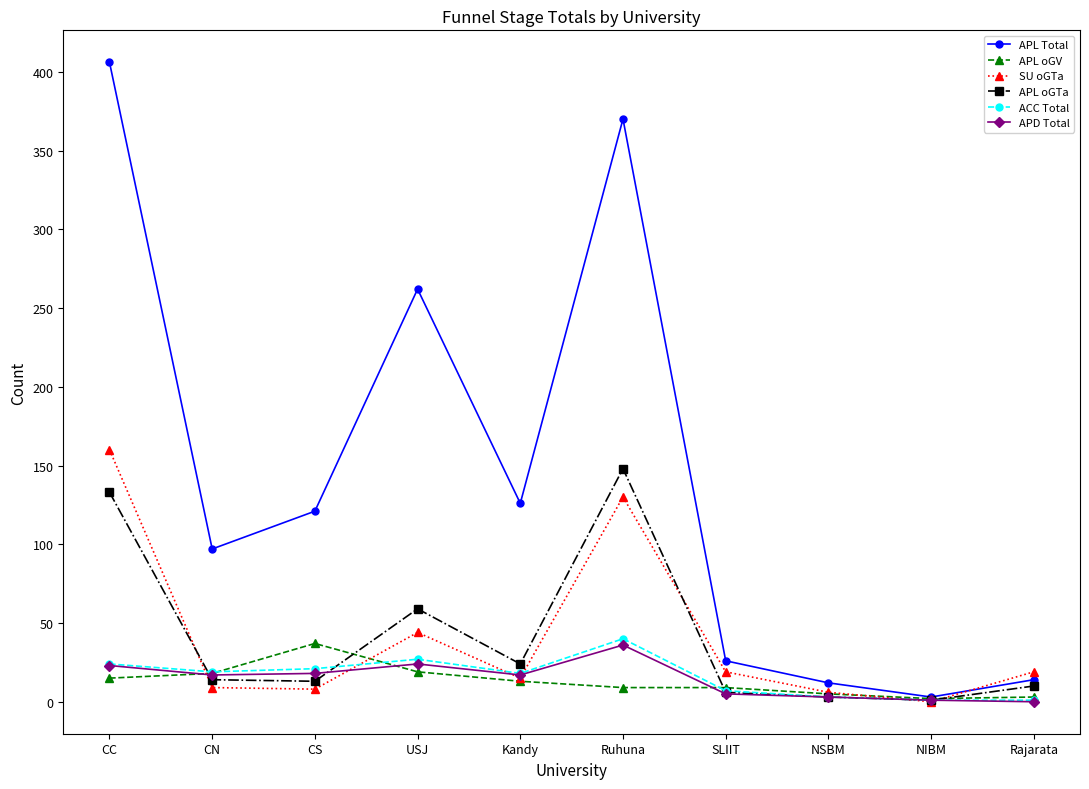

How many categories are shown in the chart?

10